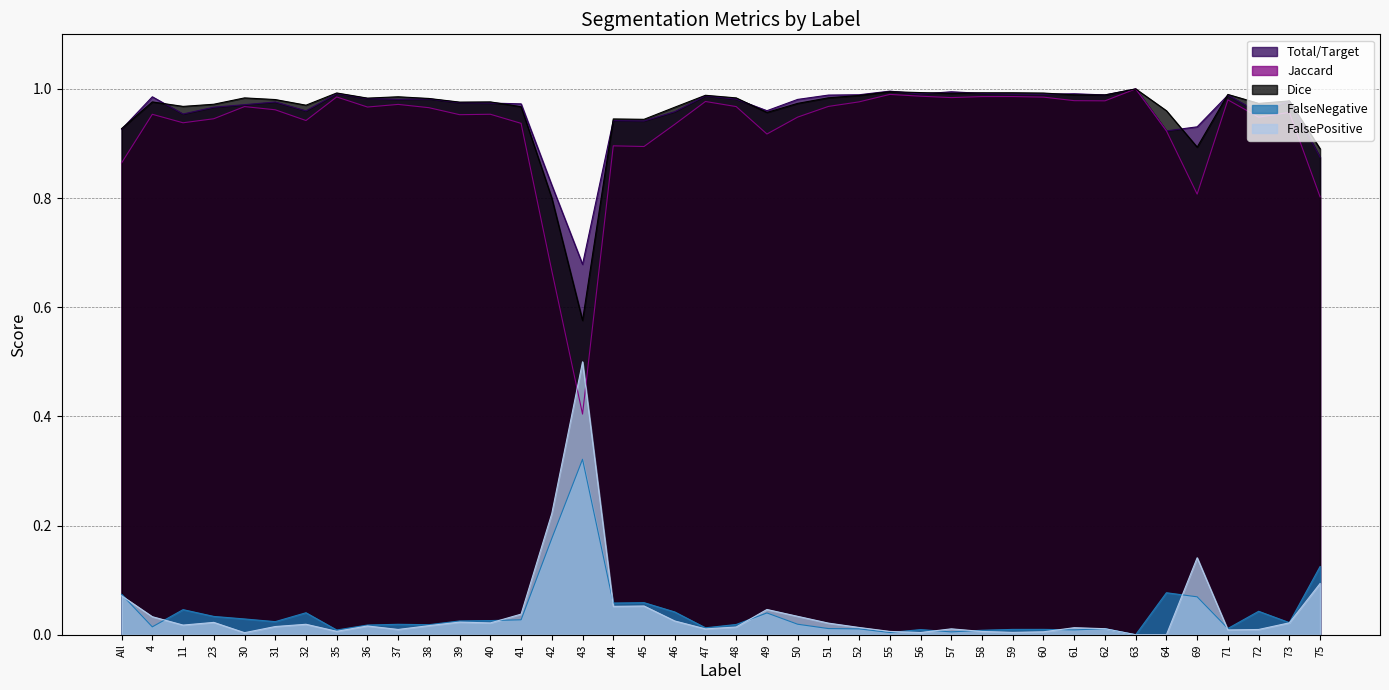

How many distinct data groups are displayed?

5